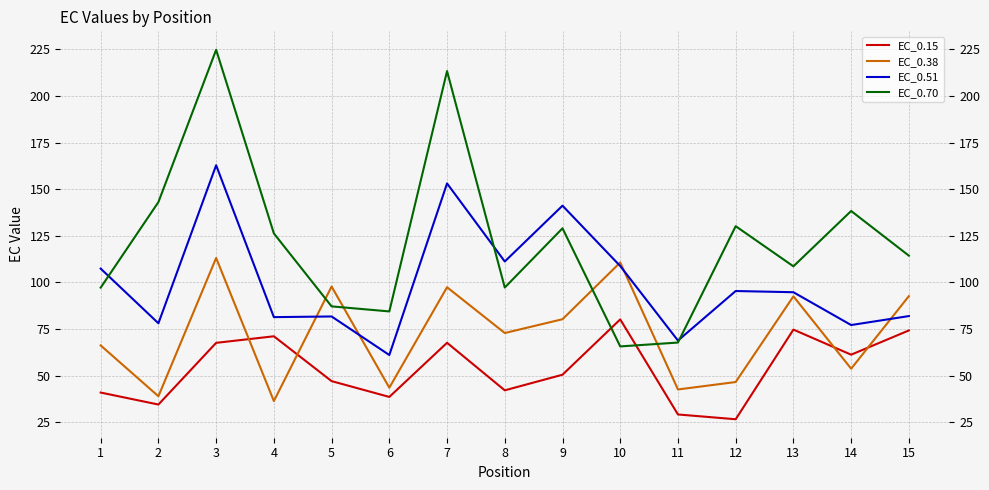

At how many categories does at least one series exceed 180?

2